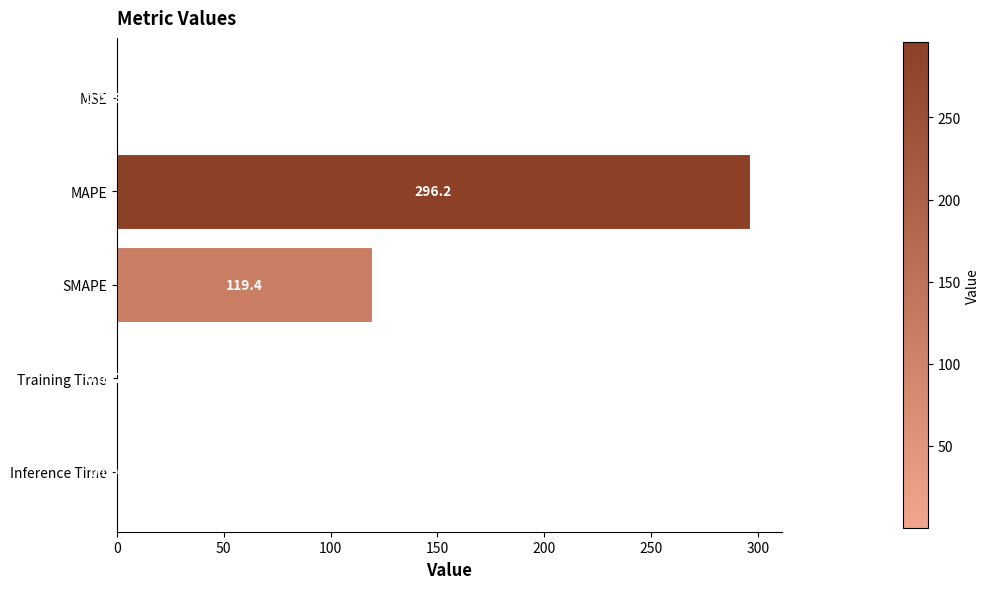

What is the sum of the values at MAPE and Training Time?

296.2